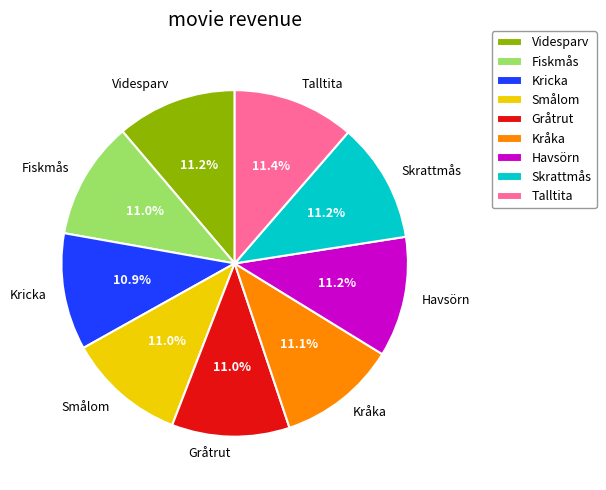

What percentage is NOT represented by Gråtrut?

89.0%